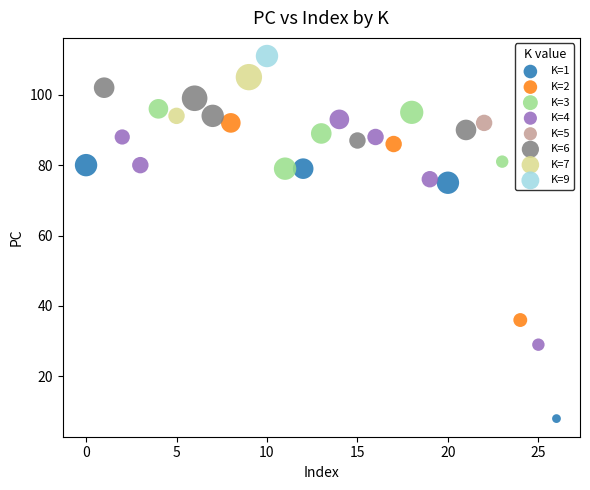

Which series contains the highest Y value?

K=9